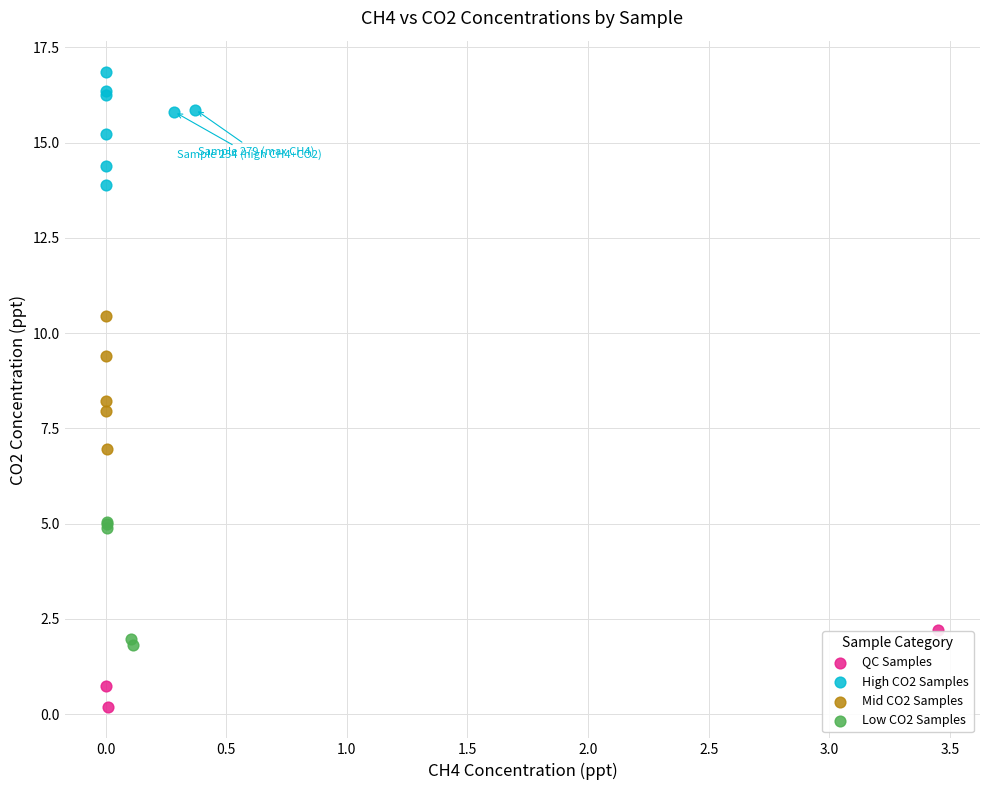

Which series contains the lowest Y value?

QC Samples